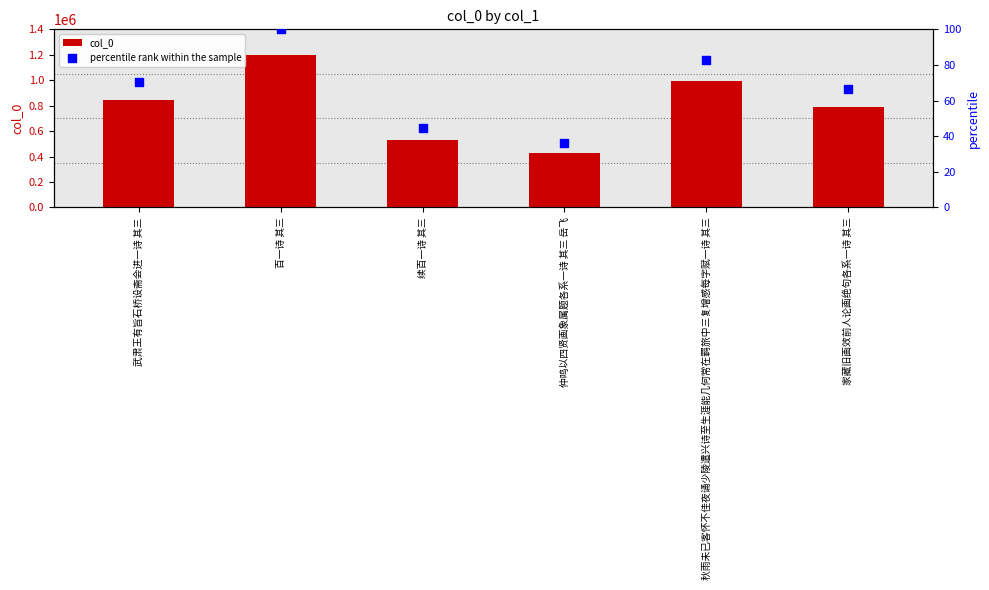

Which series has the largest Y range (max minus min)?

col_0